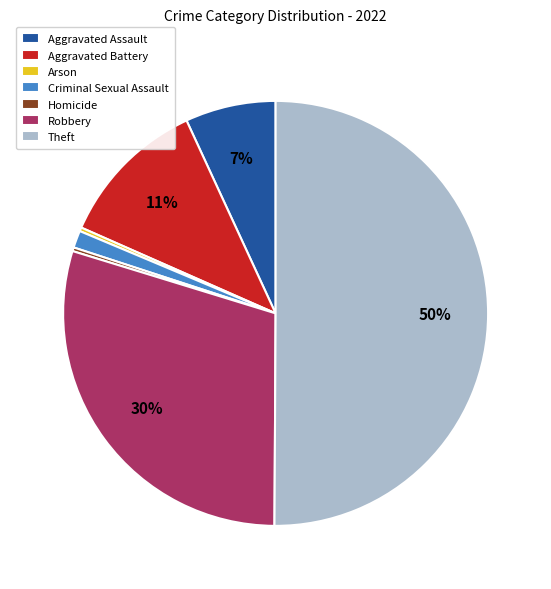

What is the majority slice?

Theft